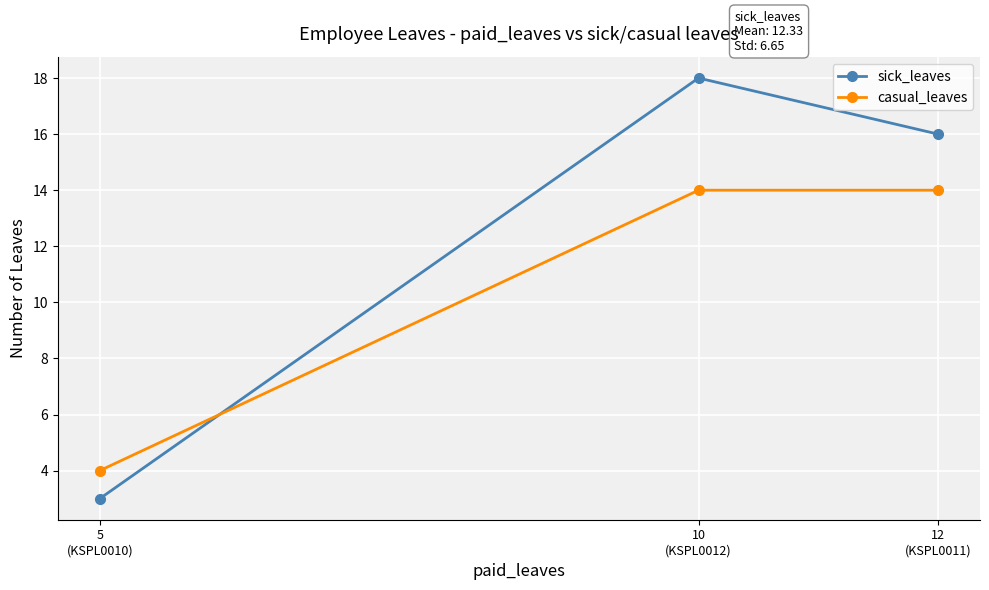

What is the total value across all series at 10
(KSPL0012)?

32